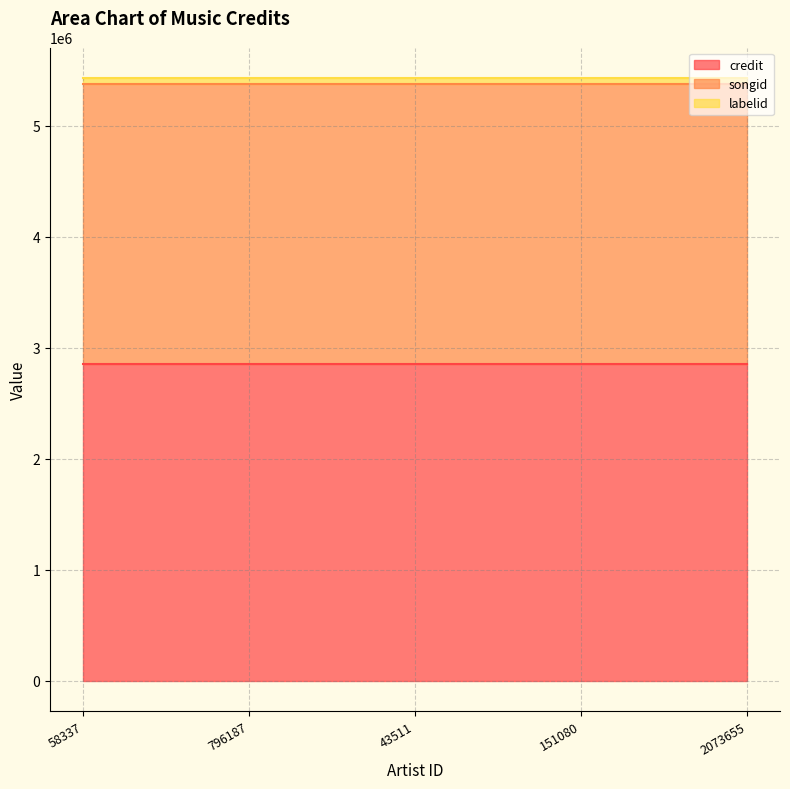

What is the maximum value shown in the chart?

2851736